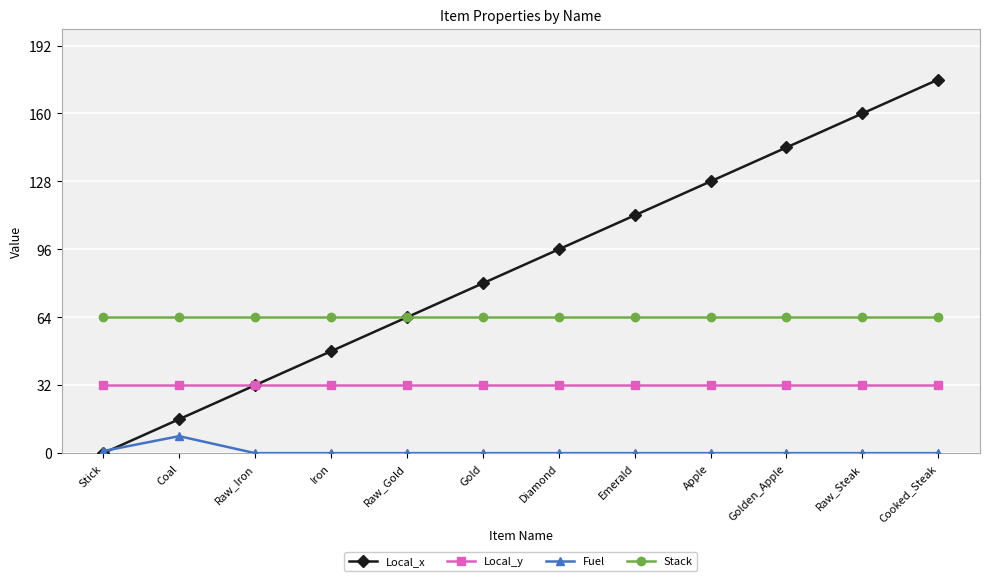

Which series has the widest spread of values?

Local_x